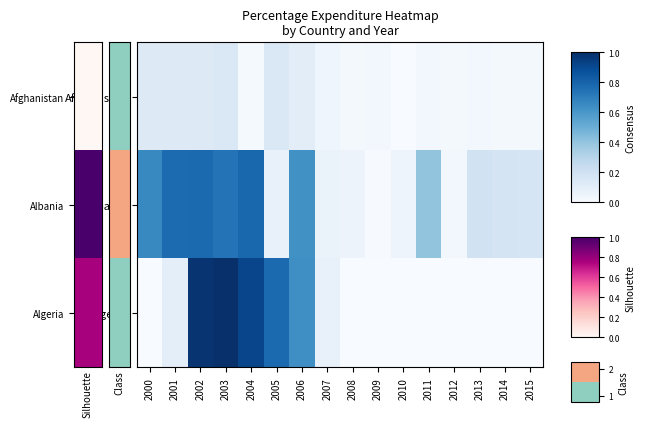

Reading right to left, list all the values displayed in this chart.

Afghanistan: 2015=10.4	2014=10.6	2013=16.9	2012=11.1	2011=15.3	2010=1.4	2009=17.2	2008=10.9	2007=25.9	2006=56.8	2005=79.7	2004=7.1	2003=78.2	2002=73.2	2001=73.5	2000=71.3
Albania: 2015=91.7	2014=96.2	2013=104.5	2012=14.7	2011=221.8	2010=27.0	2009=3.3	2008=32.2	2007=36.6	2006=348.1	2005=41.8	2004=437.1	2003=412.4	2002=430.9	2001=428.7	2000=365.0
Algeria: 2015=0.0	2014=0.0	2013=0.0	2012=0.0	2011=0.0	2010=0.0	2009=0.0	2008=0.0	2007=43.1	2006=352.1	2005=430.7	2004=509.0	2003=555.9	2002=544.5	2001=54.2	2000=0.0